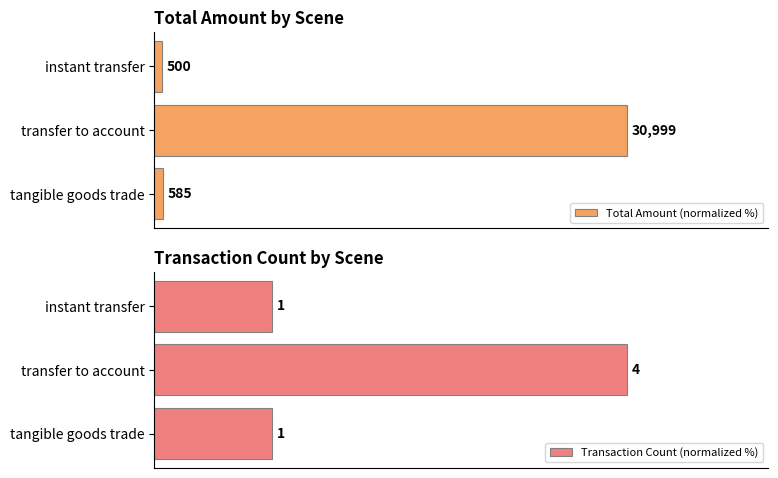

Rank the series by their maximum value, from highest to lowest.

Total Amount (normalized %), Transaction Count (normalized %)